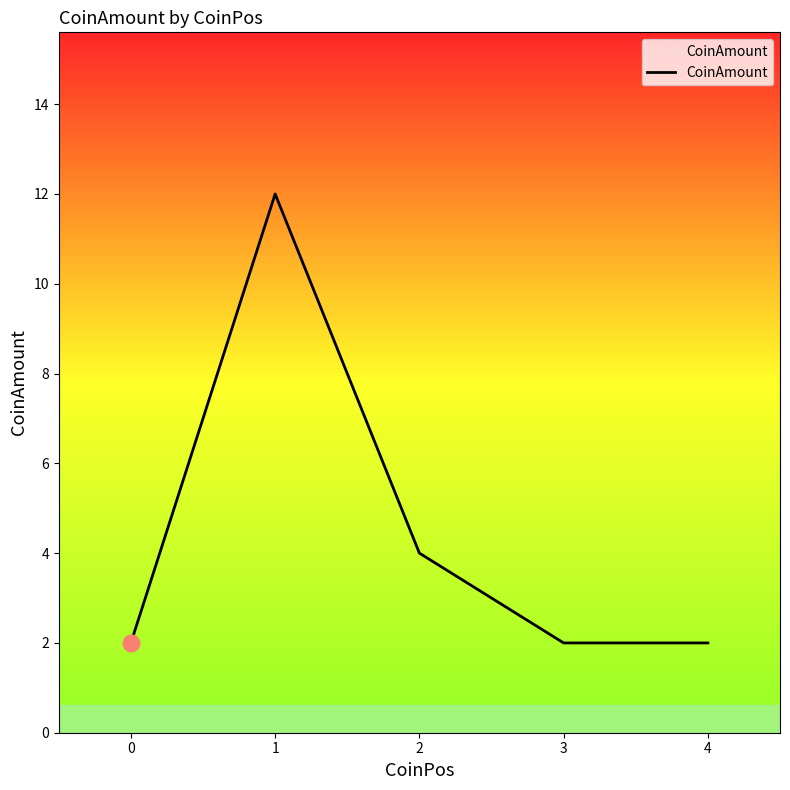

What is the sum of the values at 1 and 4?

14